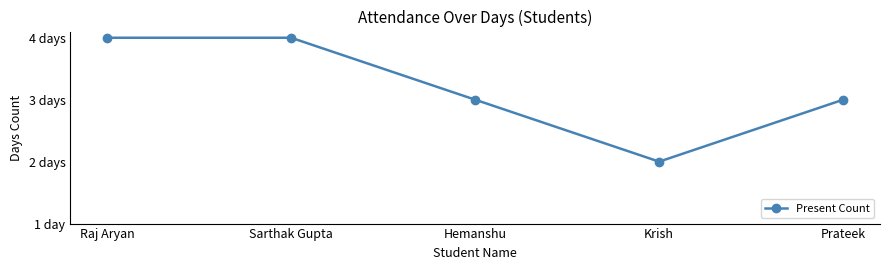

The chart shows a value of 3 at Hemanshu. True or false?

True